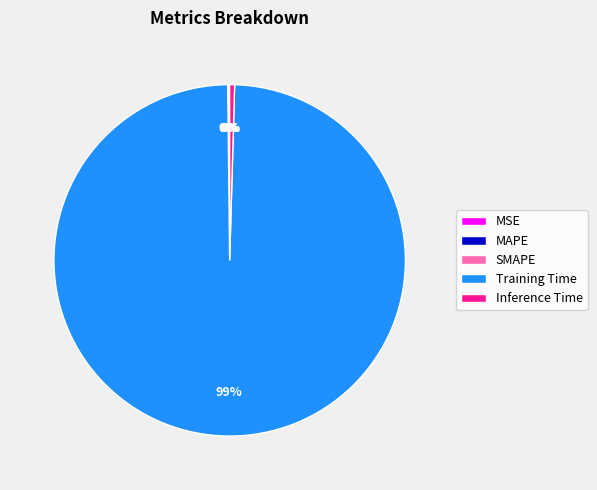

Which category has the biggest portion of the pie?

Training Time